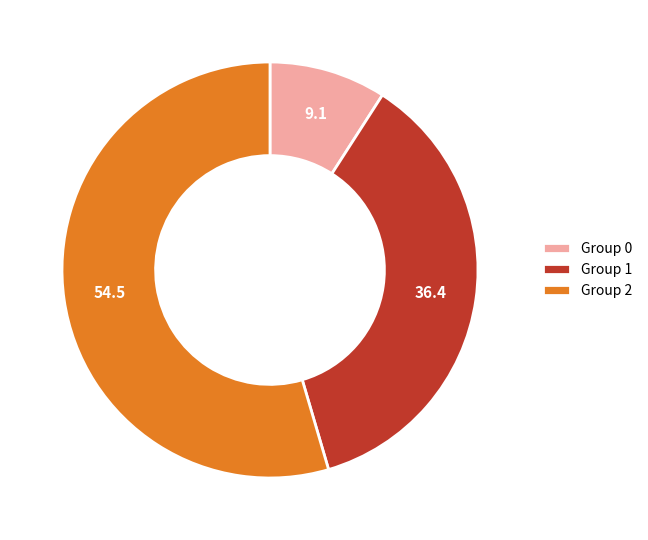

Approximately how many times larger is the value at Group 2 compared to Group 1?

1.5